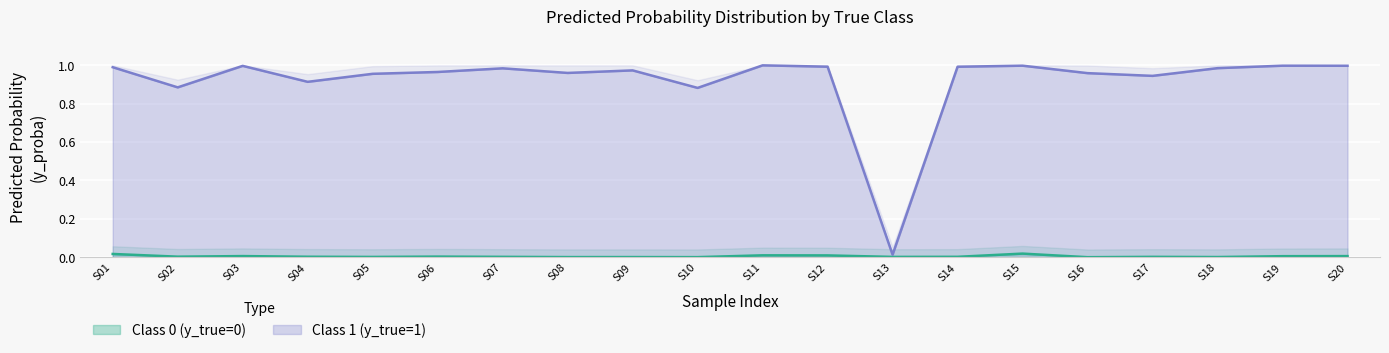

Reading right to left, transcribe all the data shown in this chart.

Class 0 (y_true=0): S20=0.0	S19=0.0	S18=0.0	S17=0.0	S16=0.0	S15=0.0	S14=0.0	S13=0.0	S12=0.0	S11=0.0	S10=0.0	S09=0.0	S08=0.0	S07=0.0	S06=0.0	S05=0.0	S04=0.0	S03=0.0	S02=0.0	S01=0.0
Class 1 (y_true=1): S20=1.0	S19=1.0	S18=1.0	S17=0.9	S16=1.0	S15=1.0	S14=1.0	S13=0.0	S12=1.0	S11=1.0	S10=0.9	S09=1.0	S08=1.0	S07=1.0	S06=1.0	S05=1.0	S04=0.9	S03=1.0	S02=0.9	S01=1.0